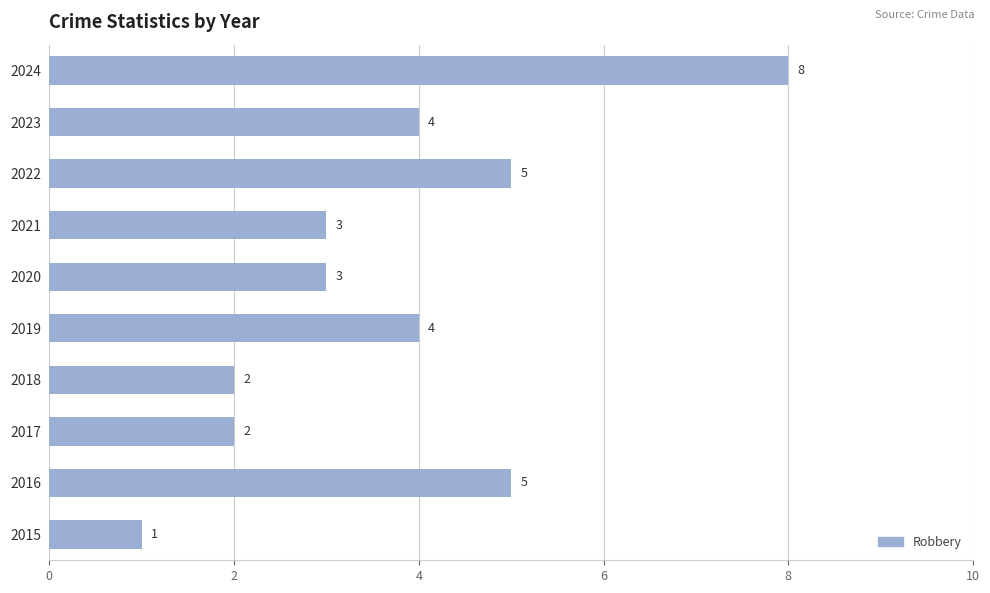

What is the average value?

4